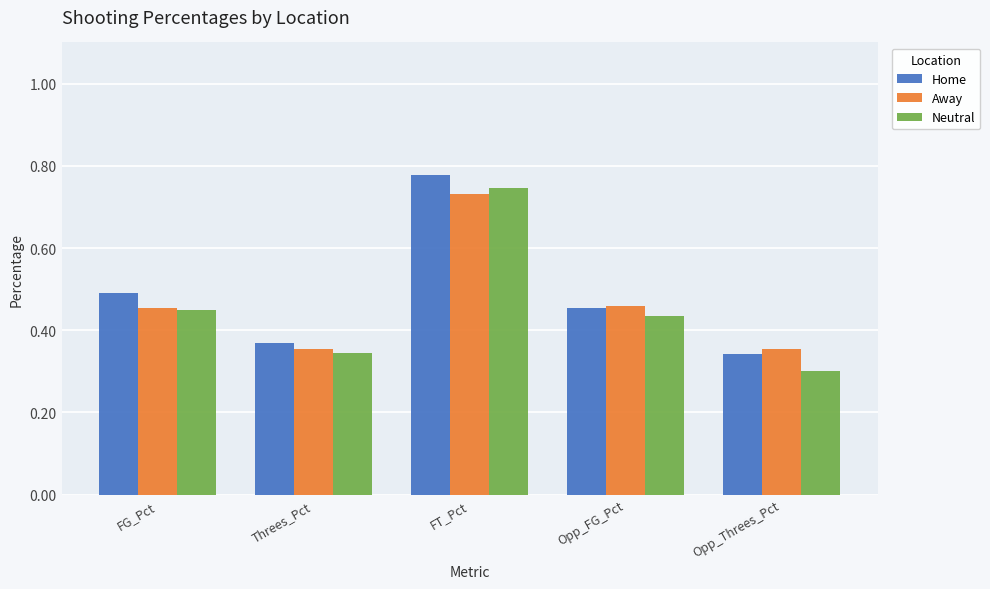

Rank the series at Opp_Threes_Pct from lowest to highest value.

Neutral, Home, Away